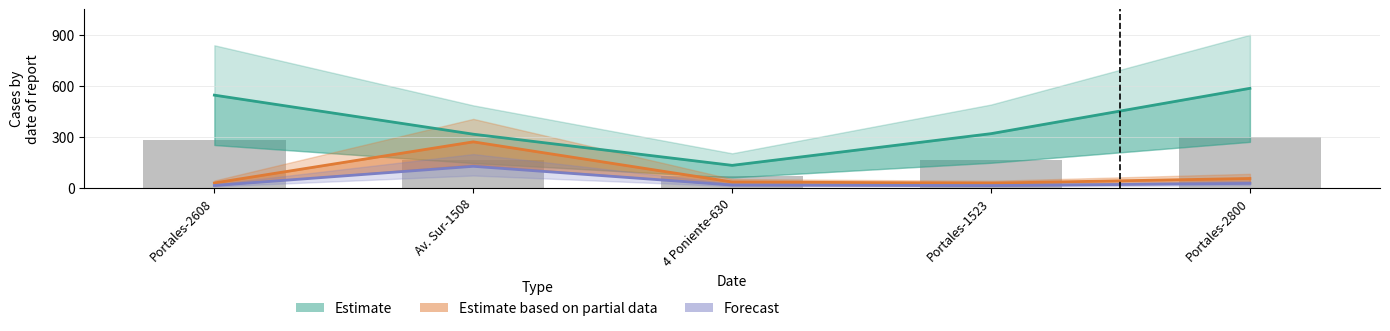

How many data points does each series have?

5